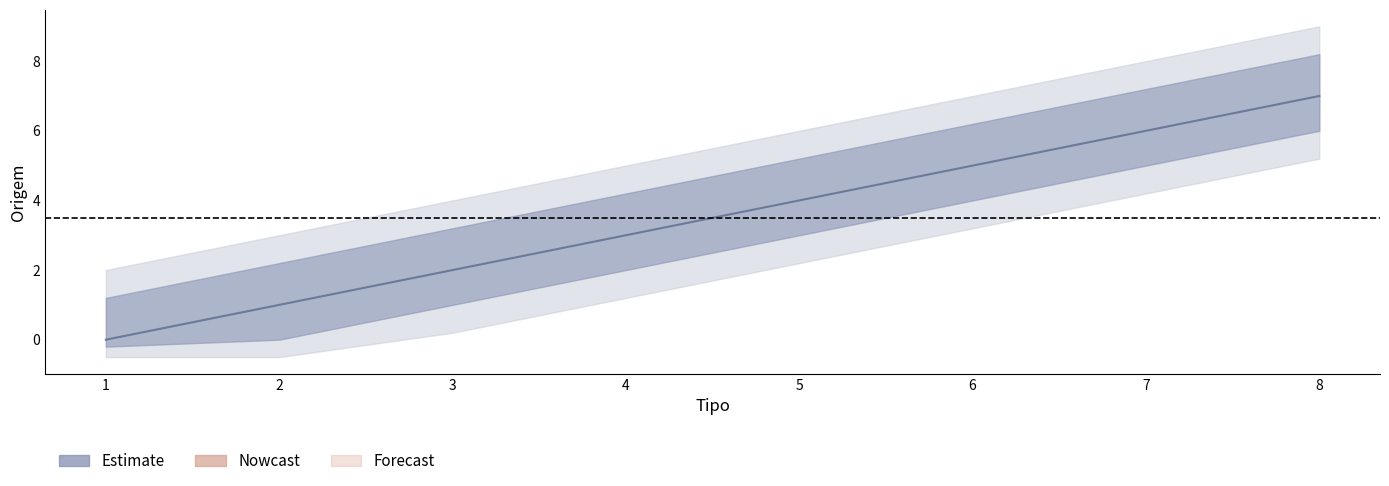

What is the sum of all values?

28